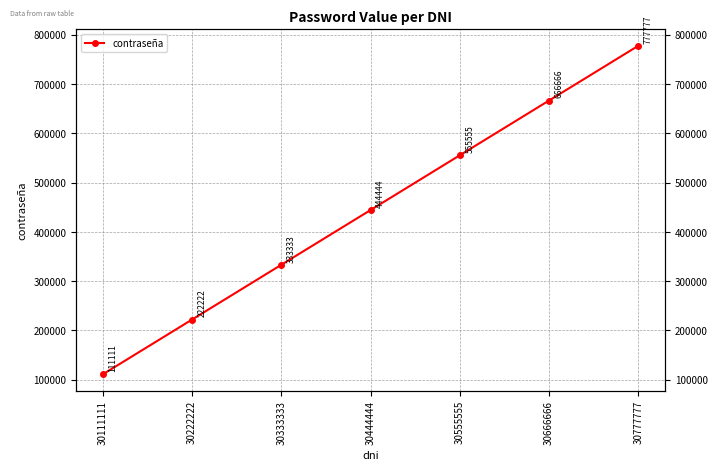

Does the chart display data point markers on the line(s)?

Yes